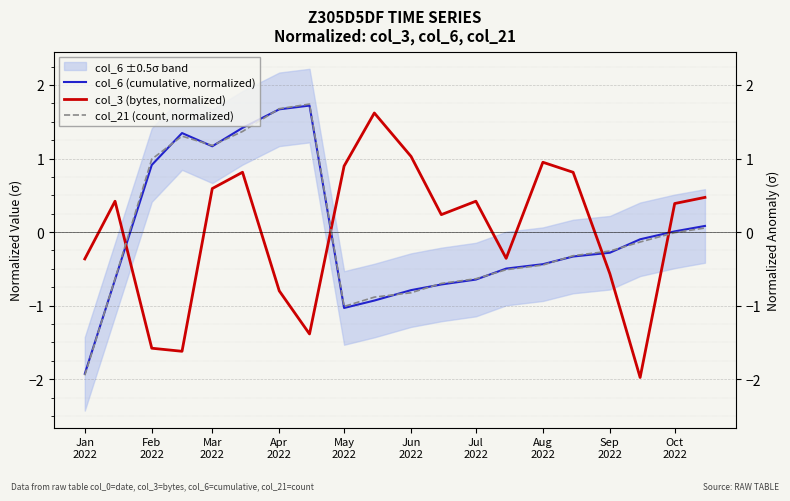

Which series has the largest total across all categories?

col_6 (cumulative, normalized)